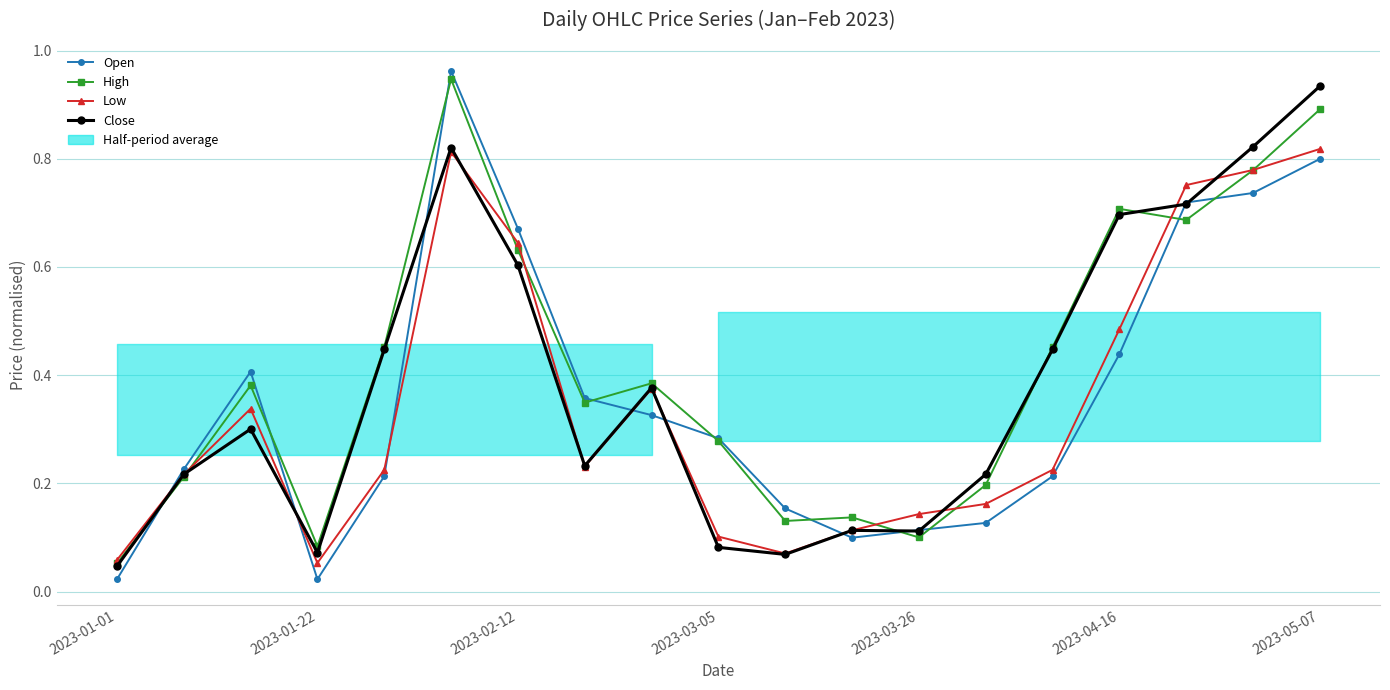

What is the difference between the second highest and second lowest values in the High series?

0.8